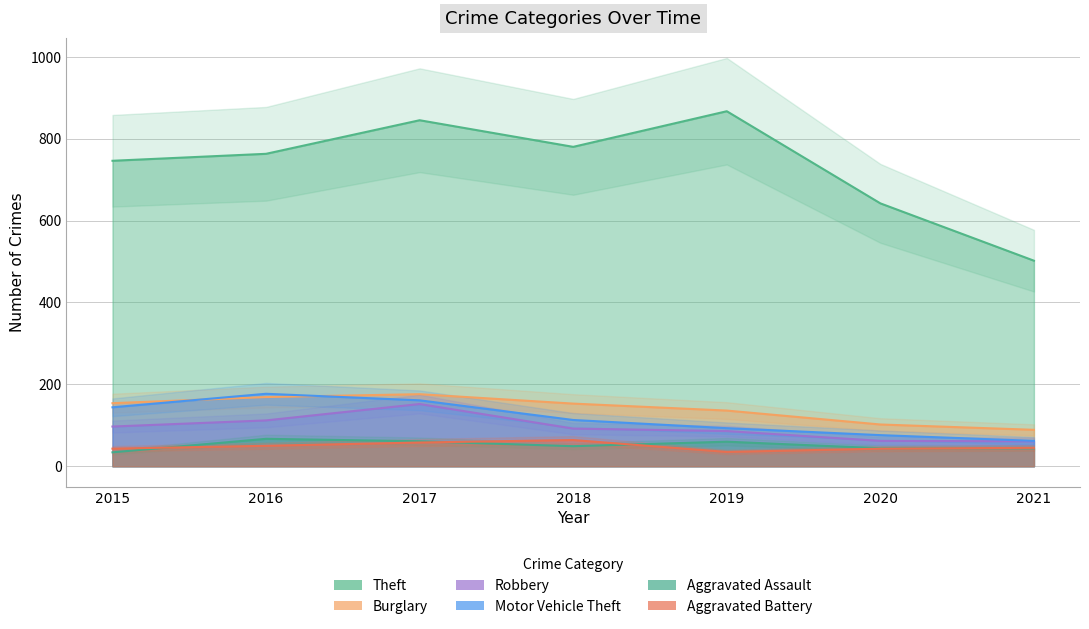

List the series in order of their peak value, lowest first.

Aggravated Battery, Aggravated Assault, Robbery, Burglary, Motor Vehicle Theft, Theft